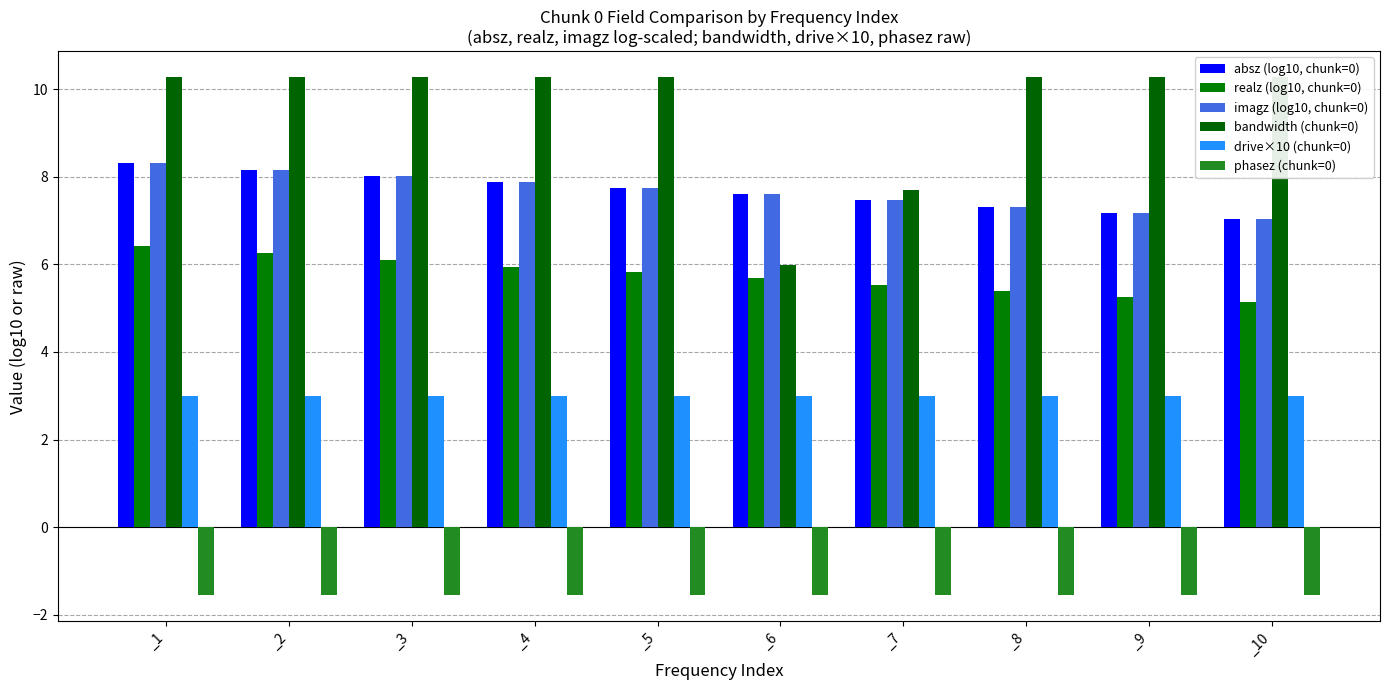

List the labels in order of drive×10 (chunk=0) value, smallest first.

_1, _2, _3, _4, _5, _6, _7, _8, _9, _10